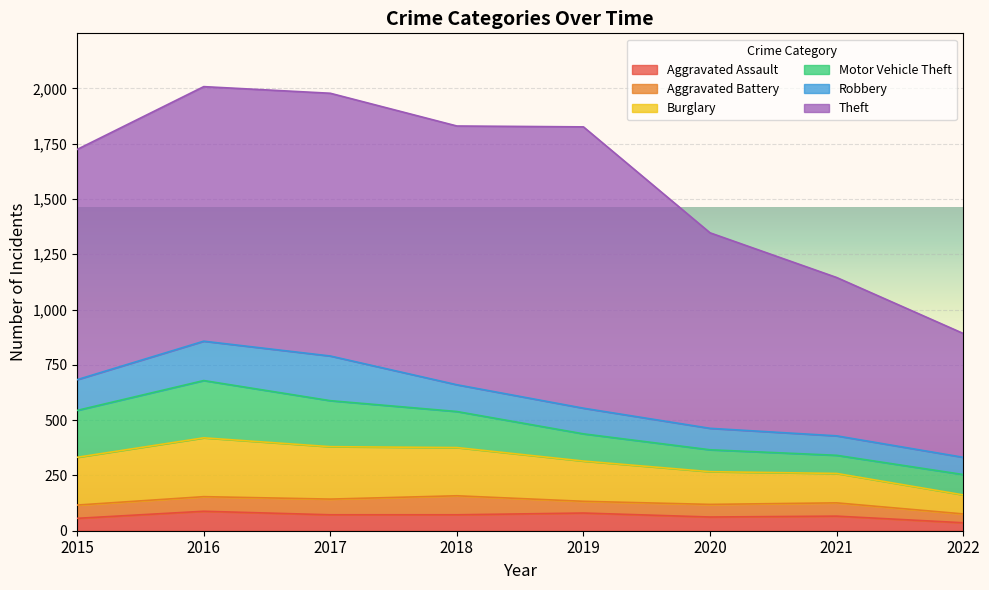

What is the greatest value displayed?

1272